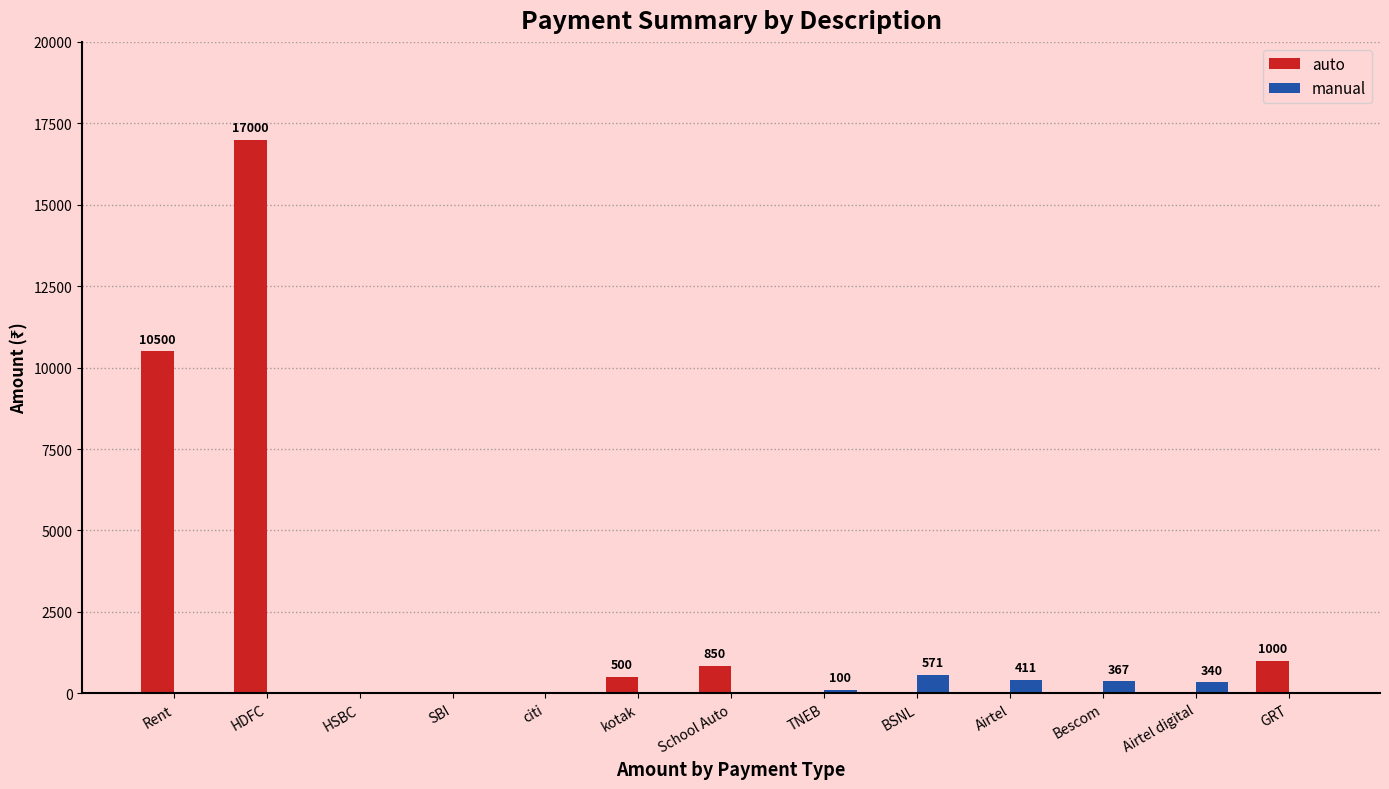

Which series has the widest spread of values?

auto